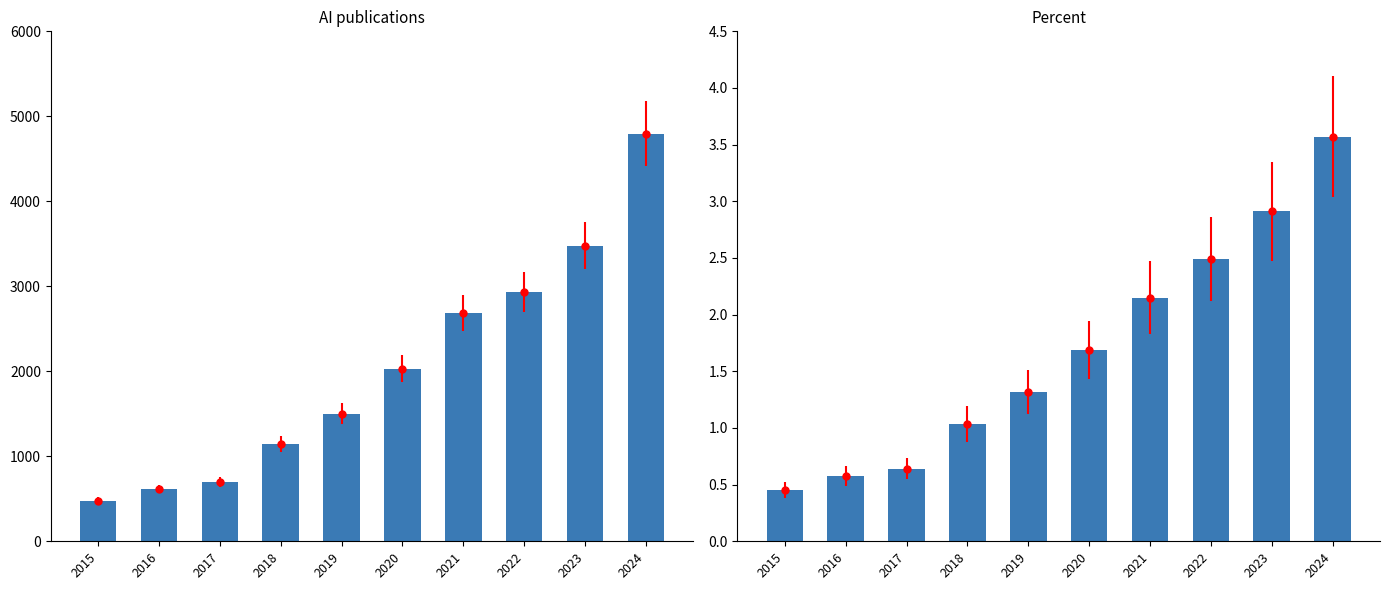

Does the chart contain stacked bars?

No